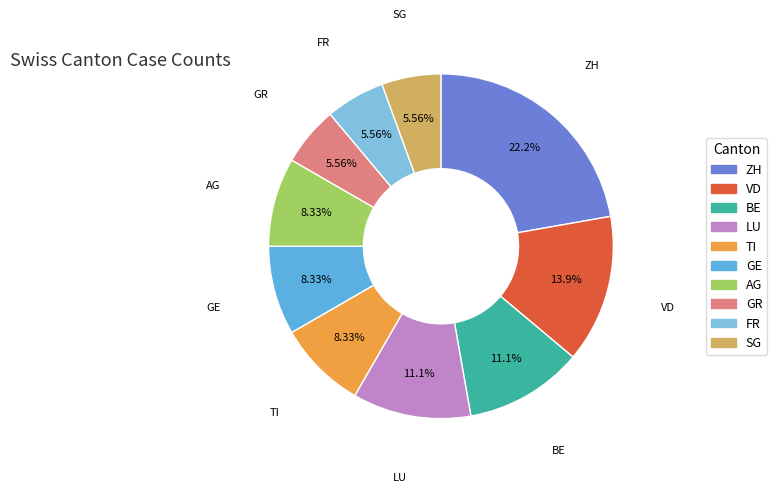

Count the number of slices in the pie.

10